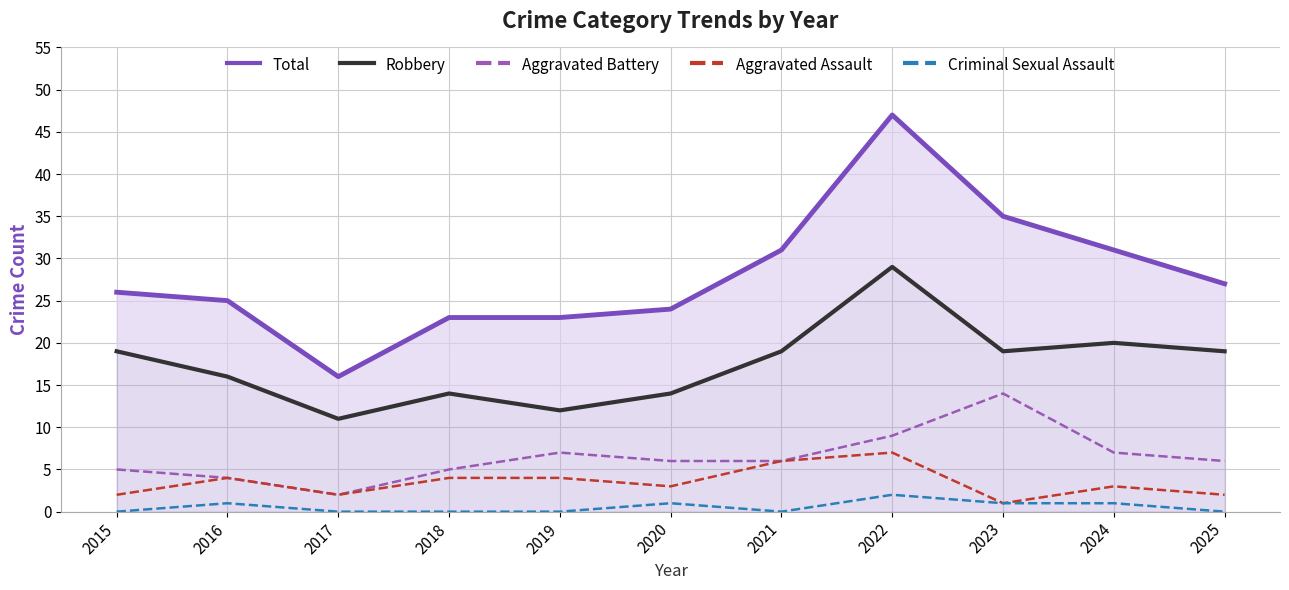

What is the value of the Aggravated Battery point at the 10th from the left?

7